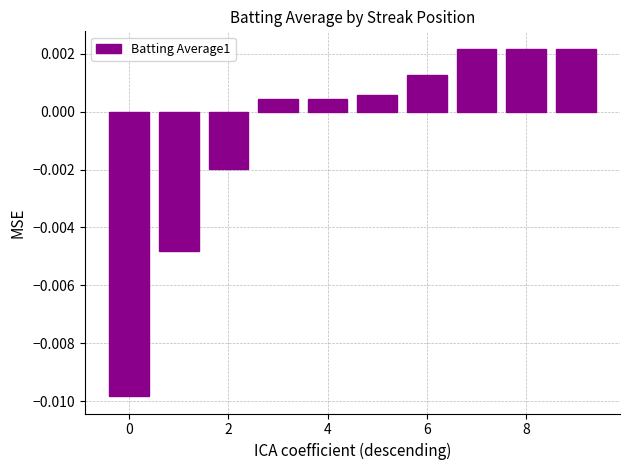

How many data points are less than 0?

3